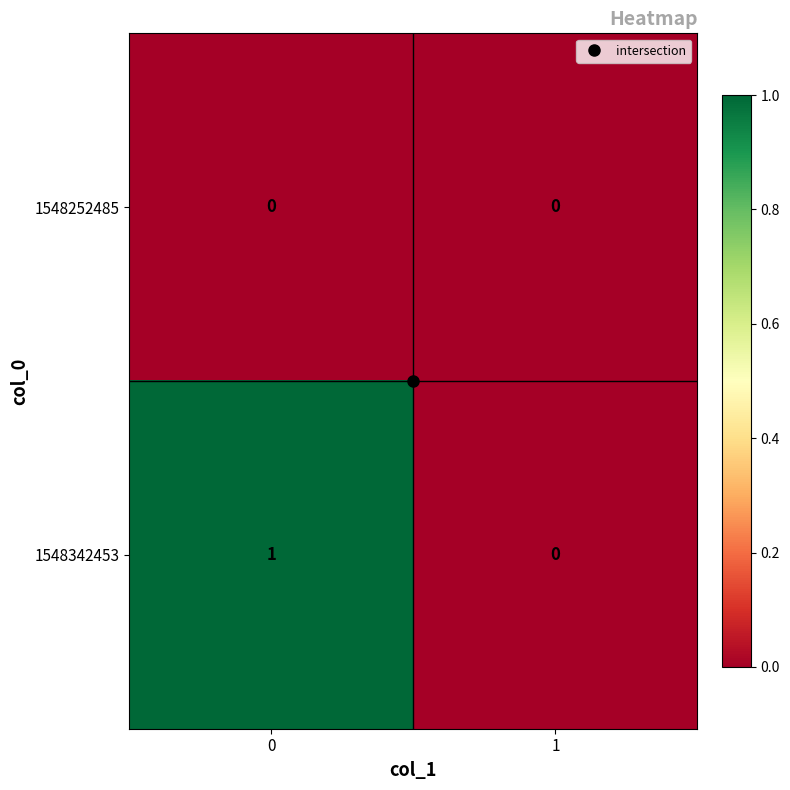

List the labels in order of 1548342453 value, smallest first.

1, 0